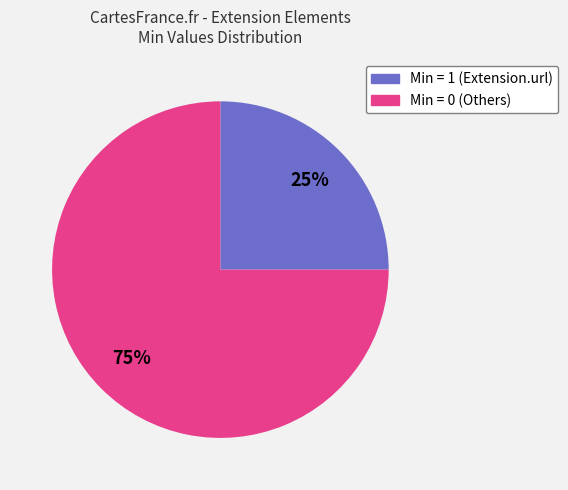

Is there a majority slice in this chart?

Yes